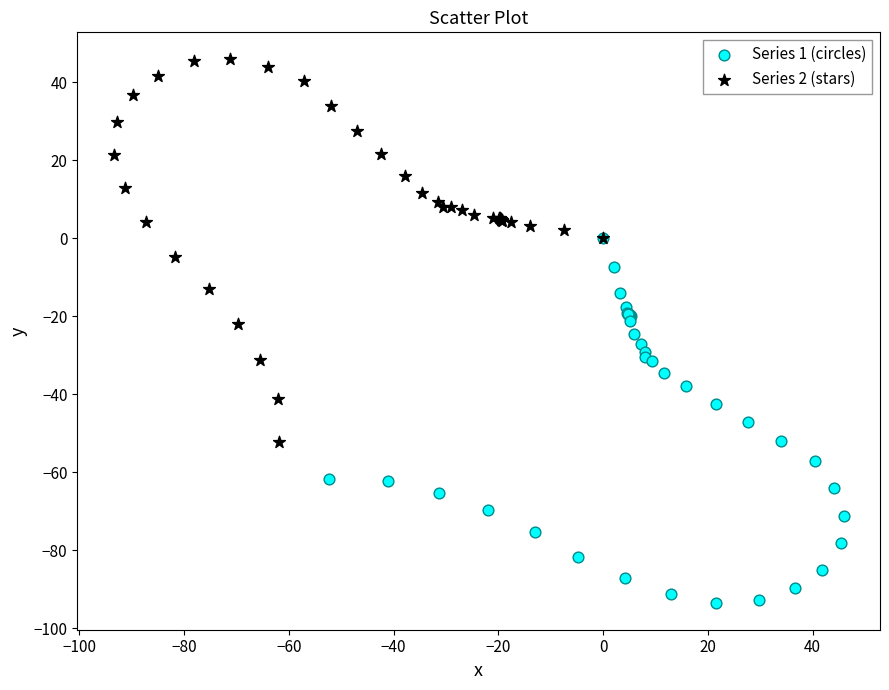

Which series contains the highest Y value?

Series 2 (stars)